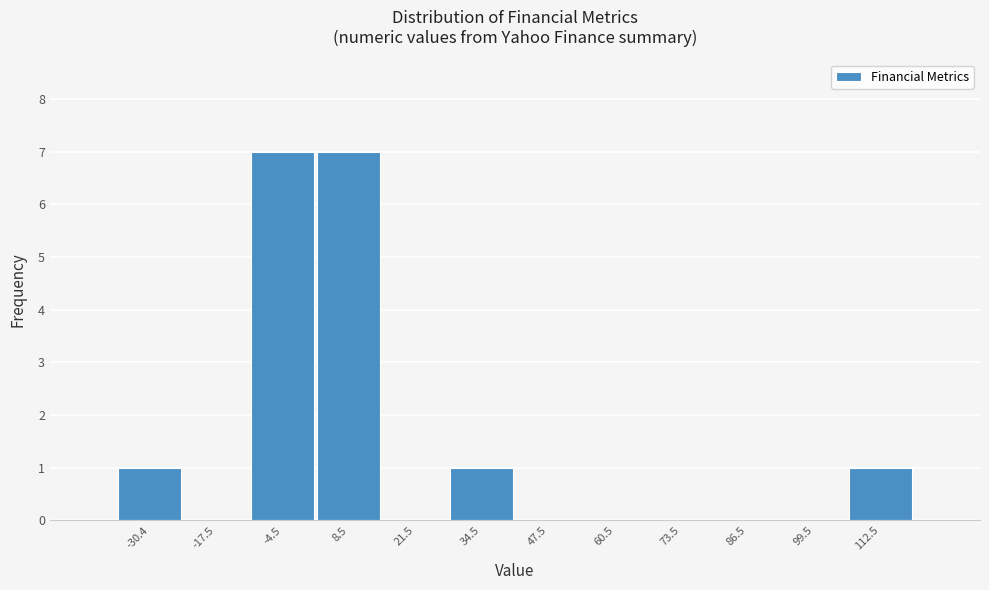

Reading left to right, what are all the values shown in this chart?

-30.4=1	-17.5=0	-4.5=7	8.5=7	21.5=0	34.5=1	47.5=0	60.5=0	73.5=0	86.5=0	99.5=0	112.5=1